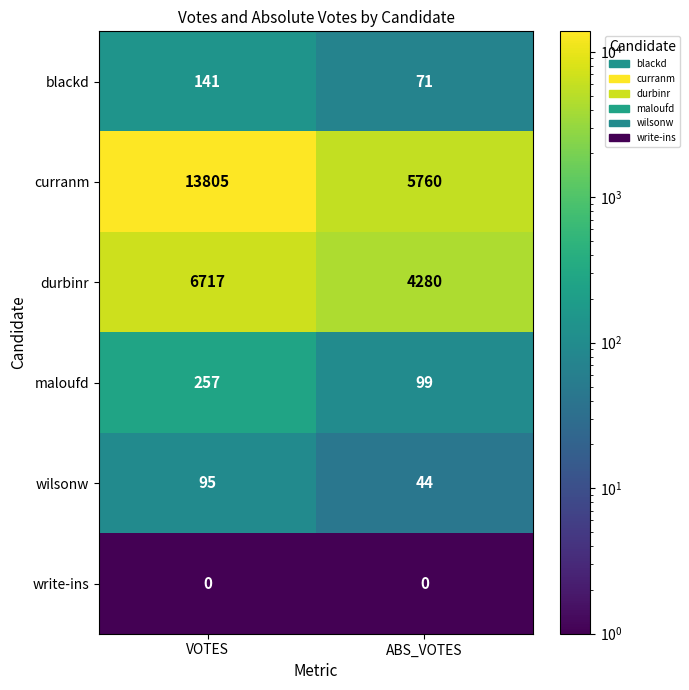

What value does the blackd series have at ABS_VOTES, to the nearest 5?

70